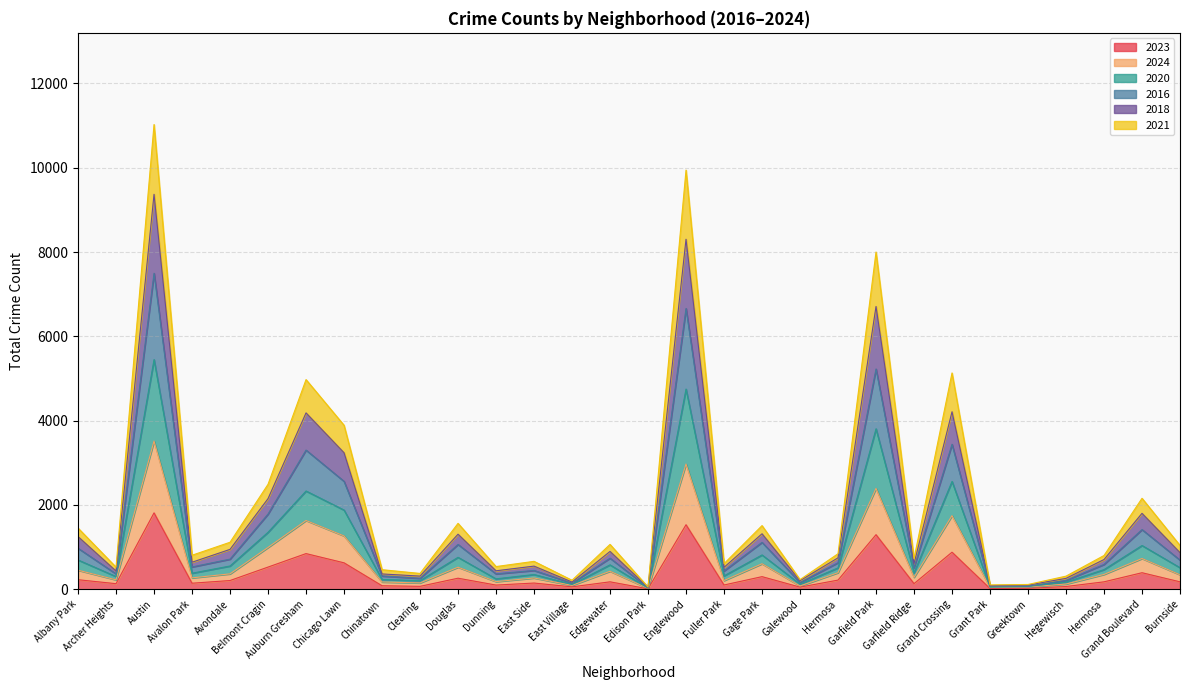

At which category does 2020 reach its first local peak?

Austin